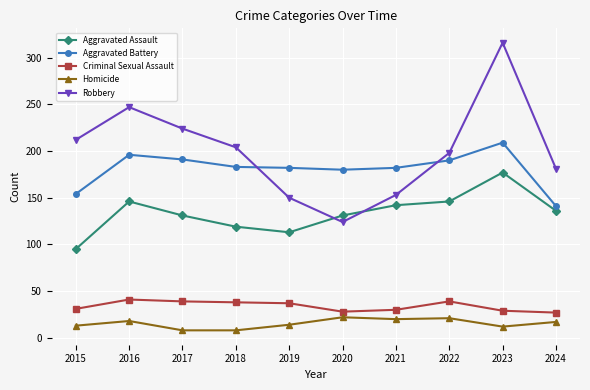

What is the difference between the highest and lowest values at 2015?

199